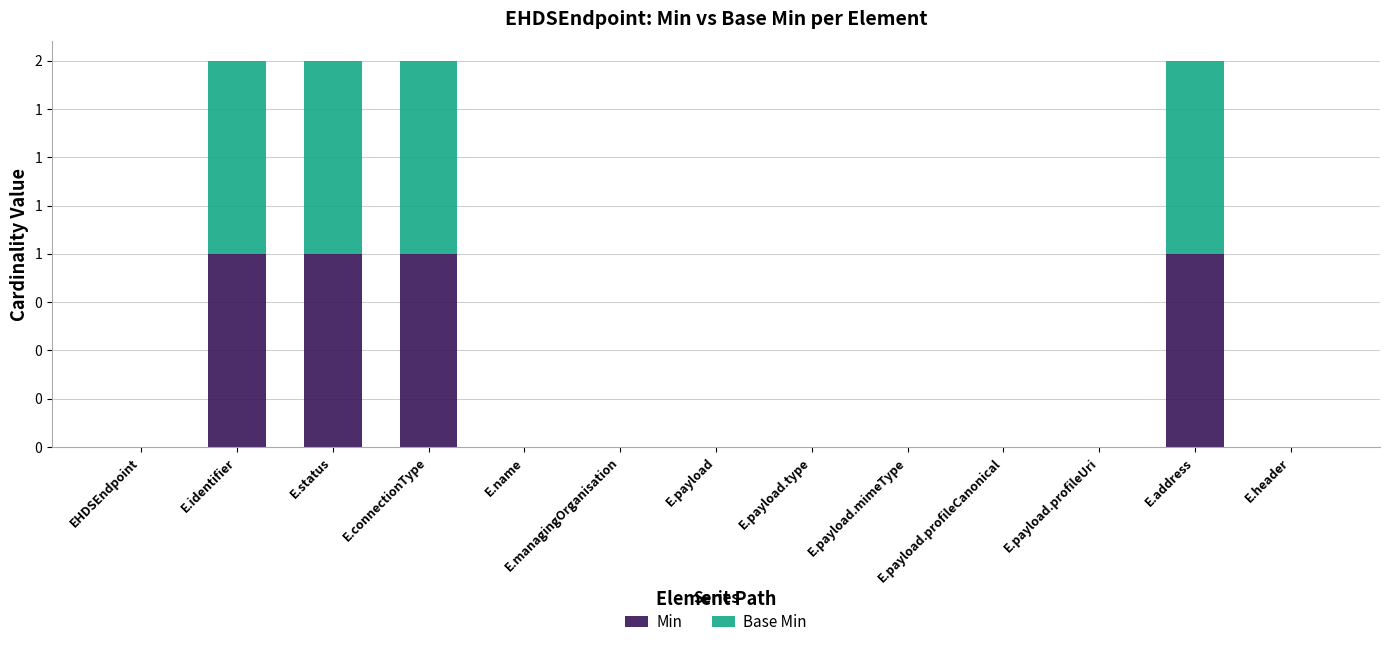

What is the highest value of the Min series?

1